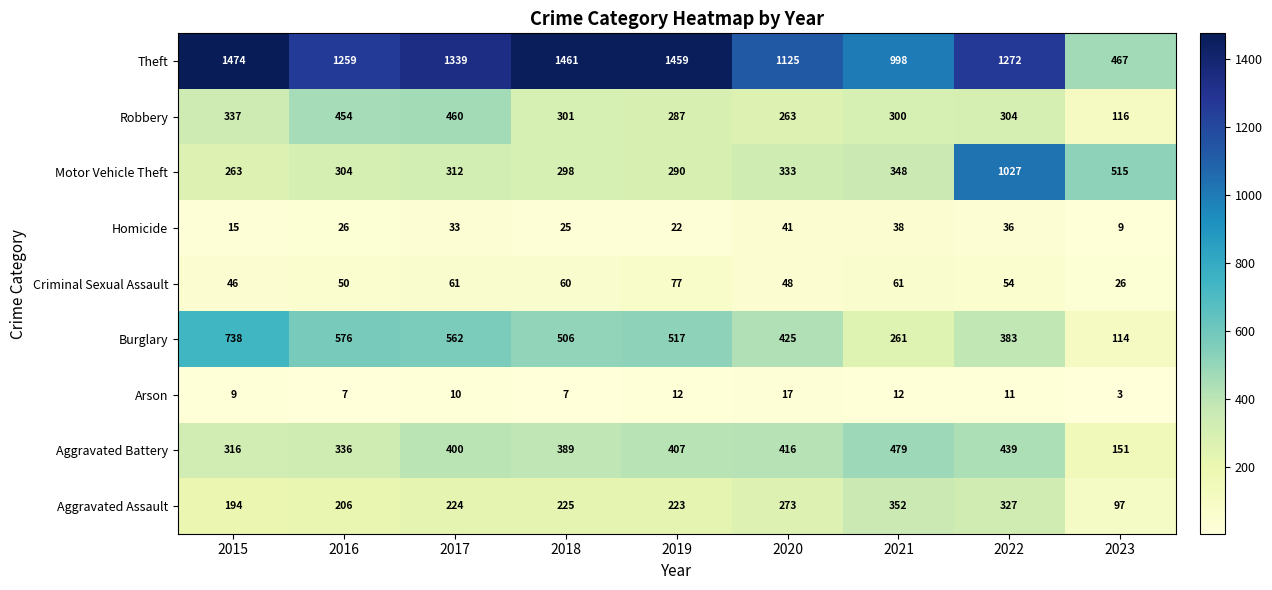

At which category is the sum across all series the highest?

2022